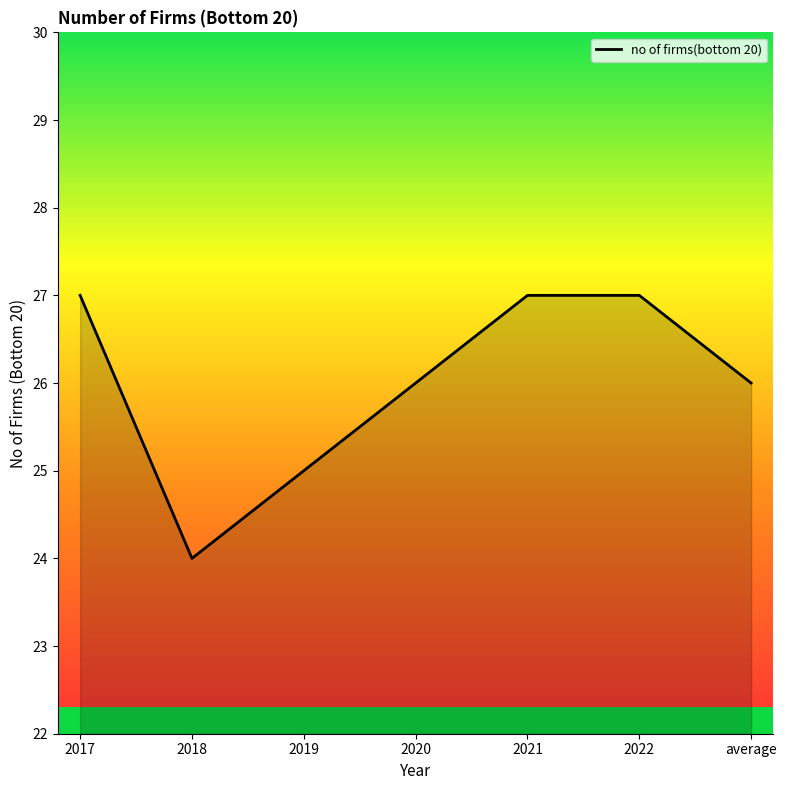

What is the maximum value shown in the chart?

27